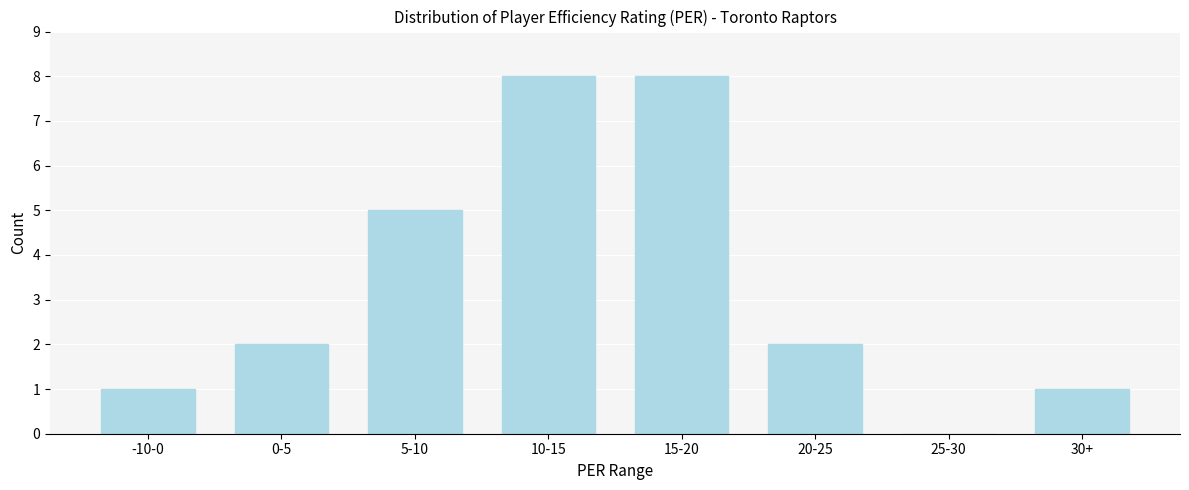

Reading left to right, what are all the values shown in this chart?

-10-0=1	0-5=2	5-10=5	10-15=8	15-20=8	20-25=2	25-30=0	30+=1